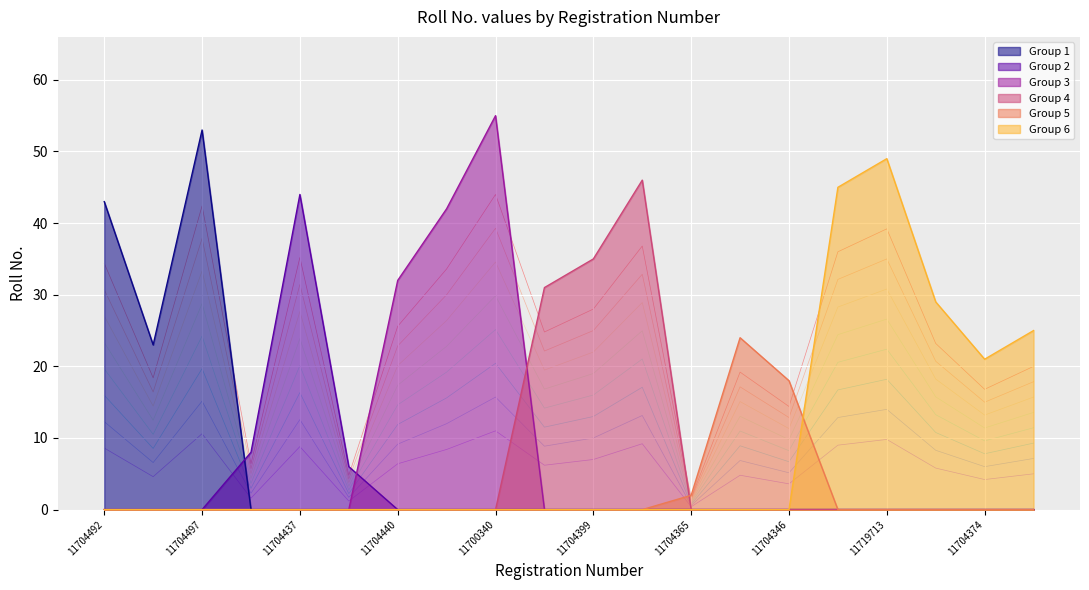

The chart shows a value of 12.2 at 11704399. True or false?

False